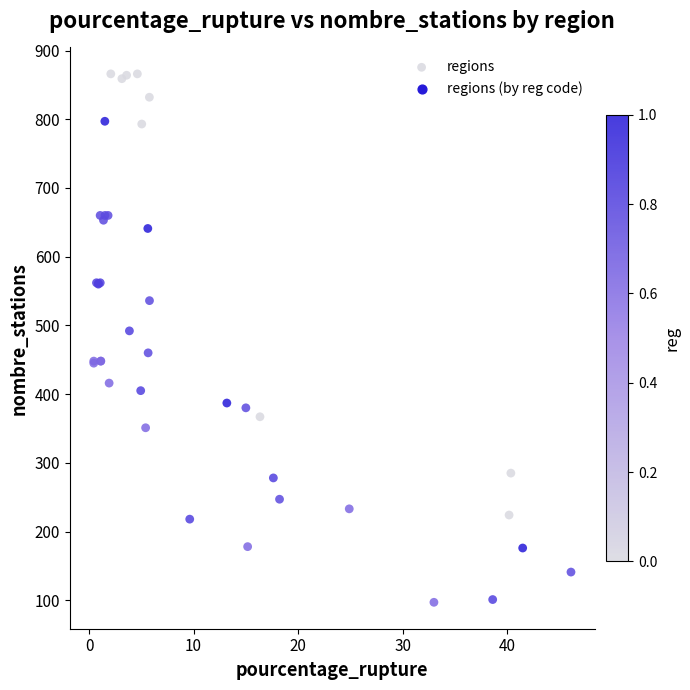

What Y value in the scatter plot is closest to 481?

492